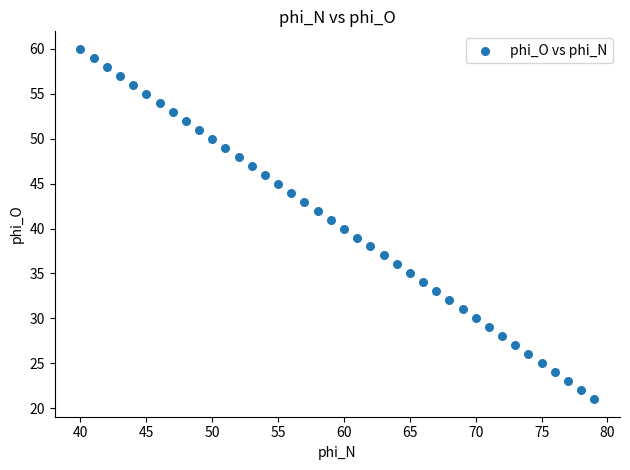

What is the range of Y values (max minus min)?

39